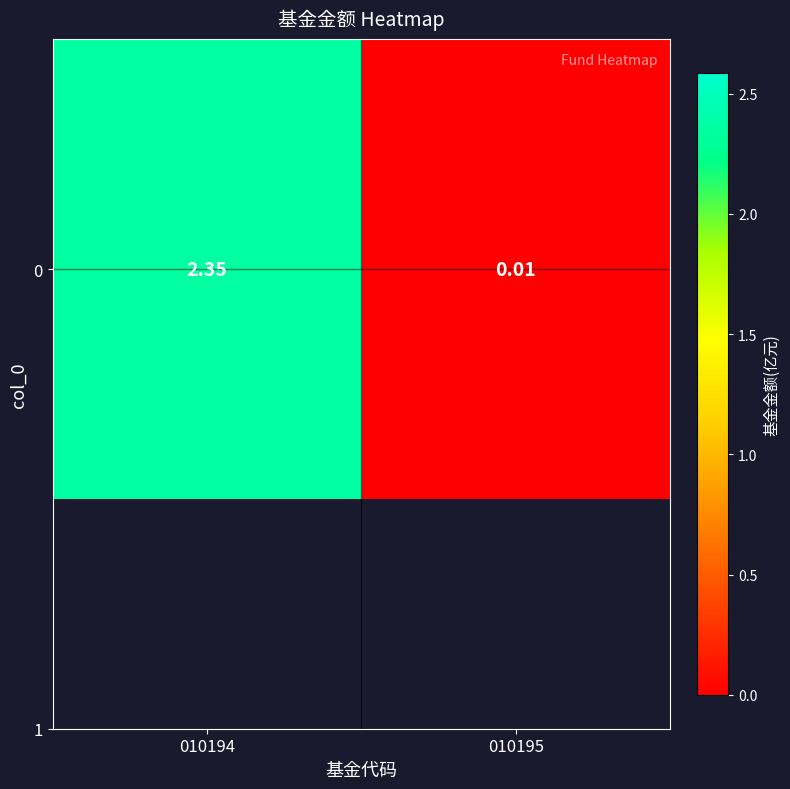

True or false: the data shows 4.1 at 010194.

False